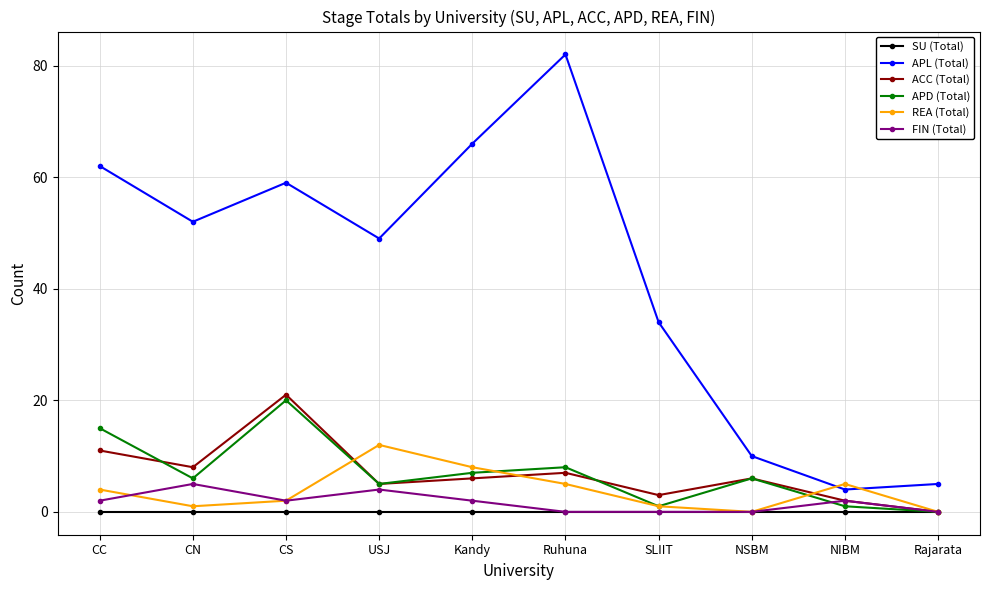

How many distinct data groups are displayed?

6